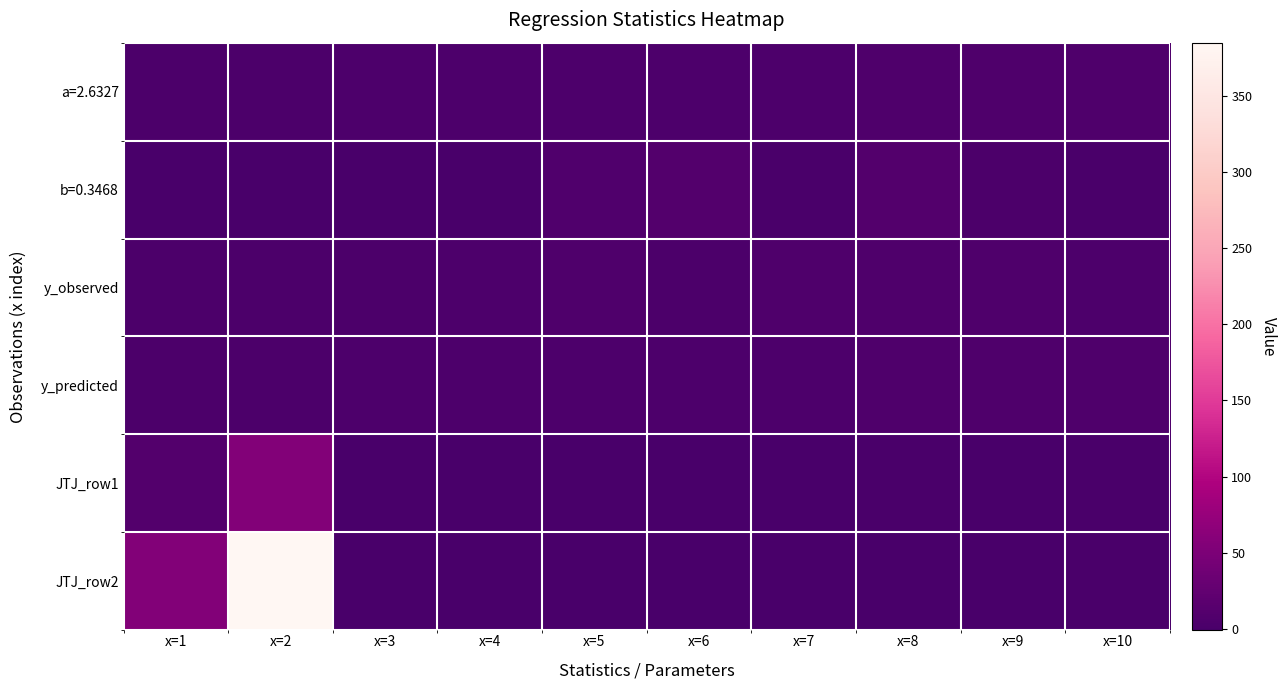

Reading right to left, list all the values displayed in this chart.

a=2.6327: x=10=6.1	x=9=5.8	x=8=5.4	x=7=5.1	x=6=4.7	x=5=4.4	x=4=4.0	x=3=3.7	x=2=3.3	x=1=2.6
b=0.3468: x=10=0.8	x=9=2.6	x=8=10.4	x=7=1.3	x=6=9.9	x=5=7.6	x=4=0.5	x=3=0.1	x=2=0.3	x=1=0.3
y_observed: x=10=5.1	x=9=6.4	x=8=5.9	x=7=5.2	x=6=3.0	x=5=6.5	x=4=4.5	x=3=3.5	x=2=2.3	x=1=3.1
y_predicted: x=10=6.1	x=9=5.8	x=8=5.4	x=7=5.1	x=6=4.7	x=5=4.4	x=4=4.0	x=3=3.7	x=2=3.3	x=1=3.0
JTJ_row1: x=10=1.0	x=9=0.1	x=8=0.8	x=7=-0.9	x=6=-0.1	x=5=0.6	x=4=-0.1	x=3=0.5	x=2=55.0	x=1=10.0
JTJ_row2: x=10=1.0	x=9=0.0	x=8=0.0	x=7=0.0	x=6=0.0	x=5=-0.1	x=4=0.0	x=3=-0.1	x=2=385.0	x=1=55.0